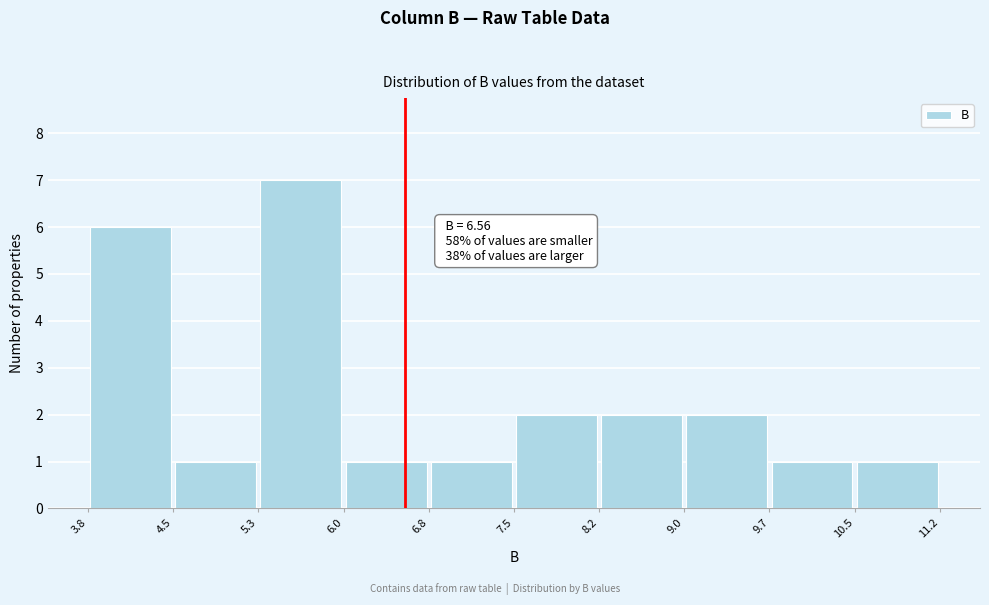

Which range on the x-axis has the tallest bar?

5.3 to 6.0